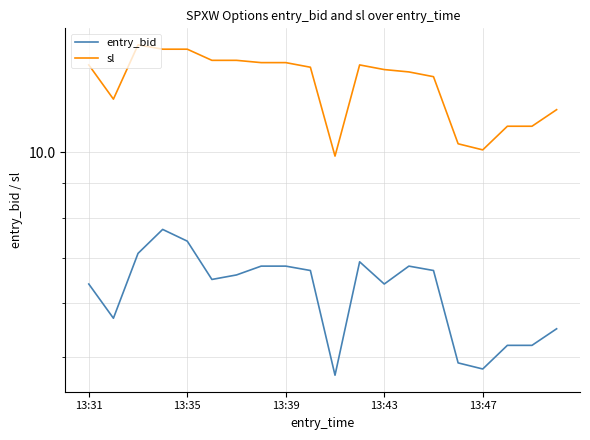

Rank the series at 18 from lowest to highest value.

entry_bid, sl